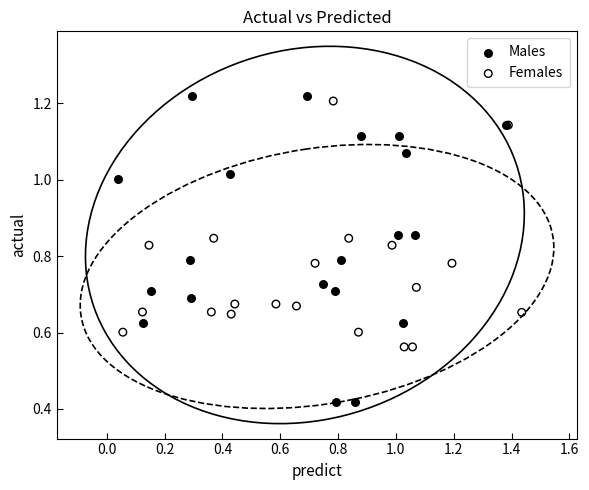

Which series contains the lowest Y value?

Males